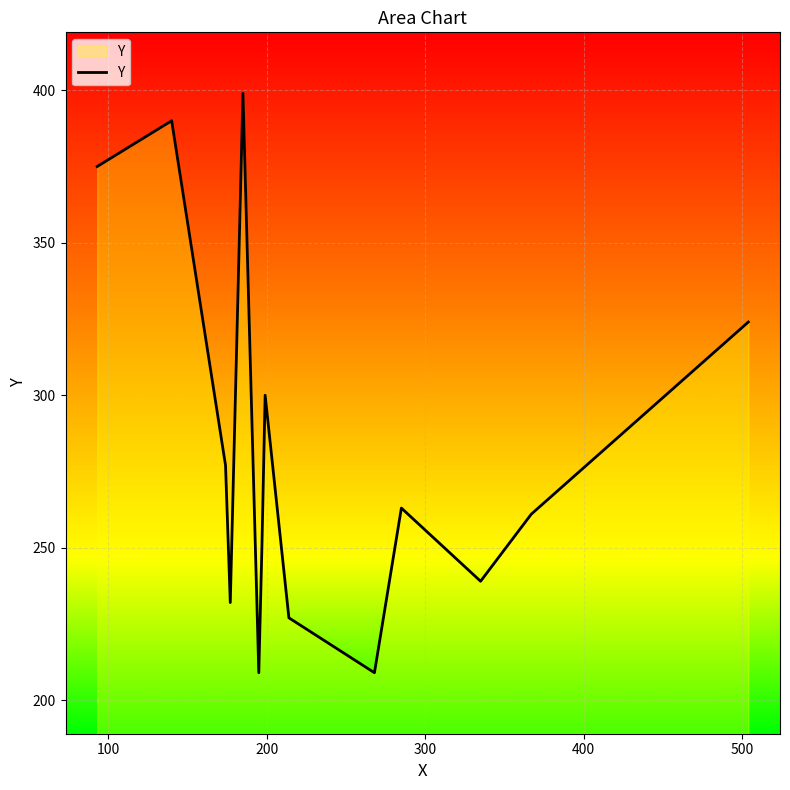

What is the difference between the maximum and minimum values?

190